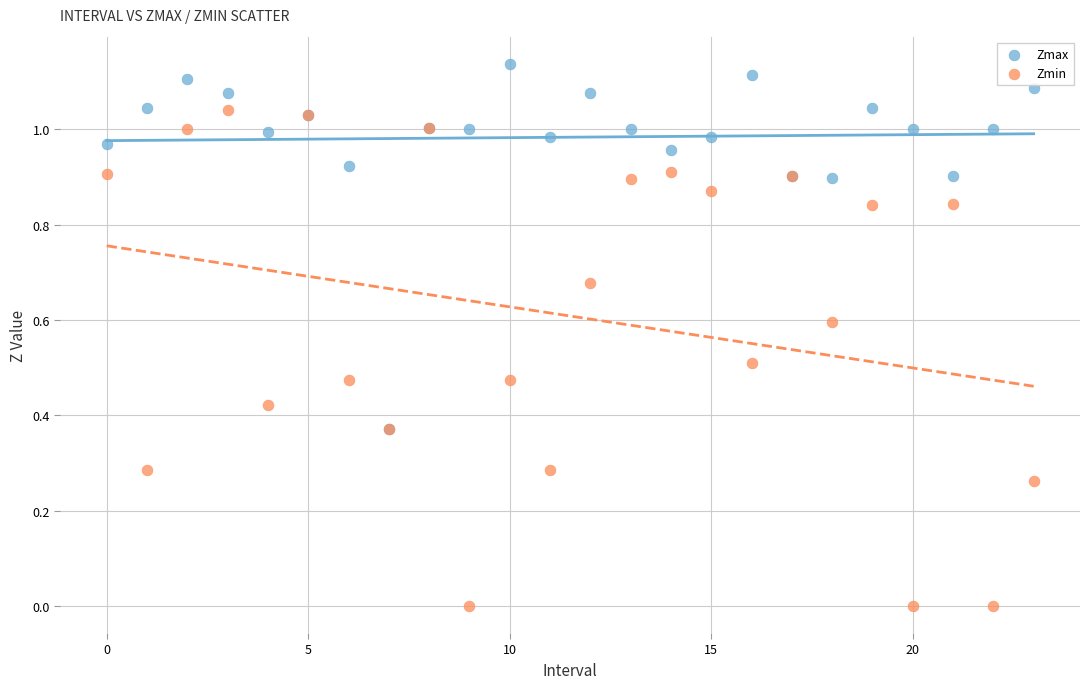

What are all the series names shown in the legend?

Zmax, Zmin